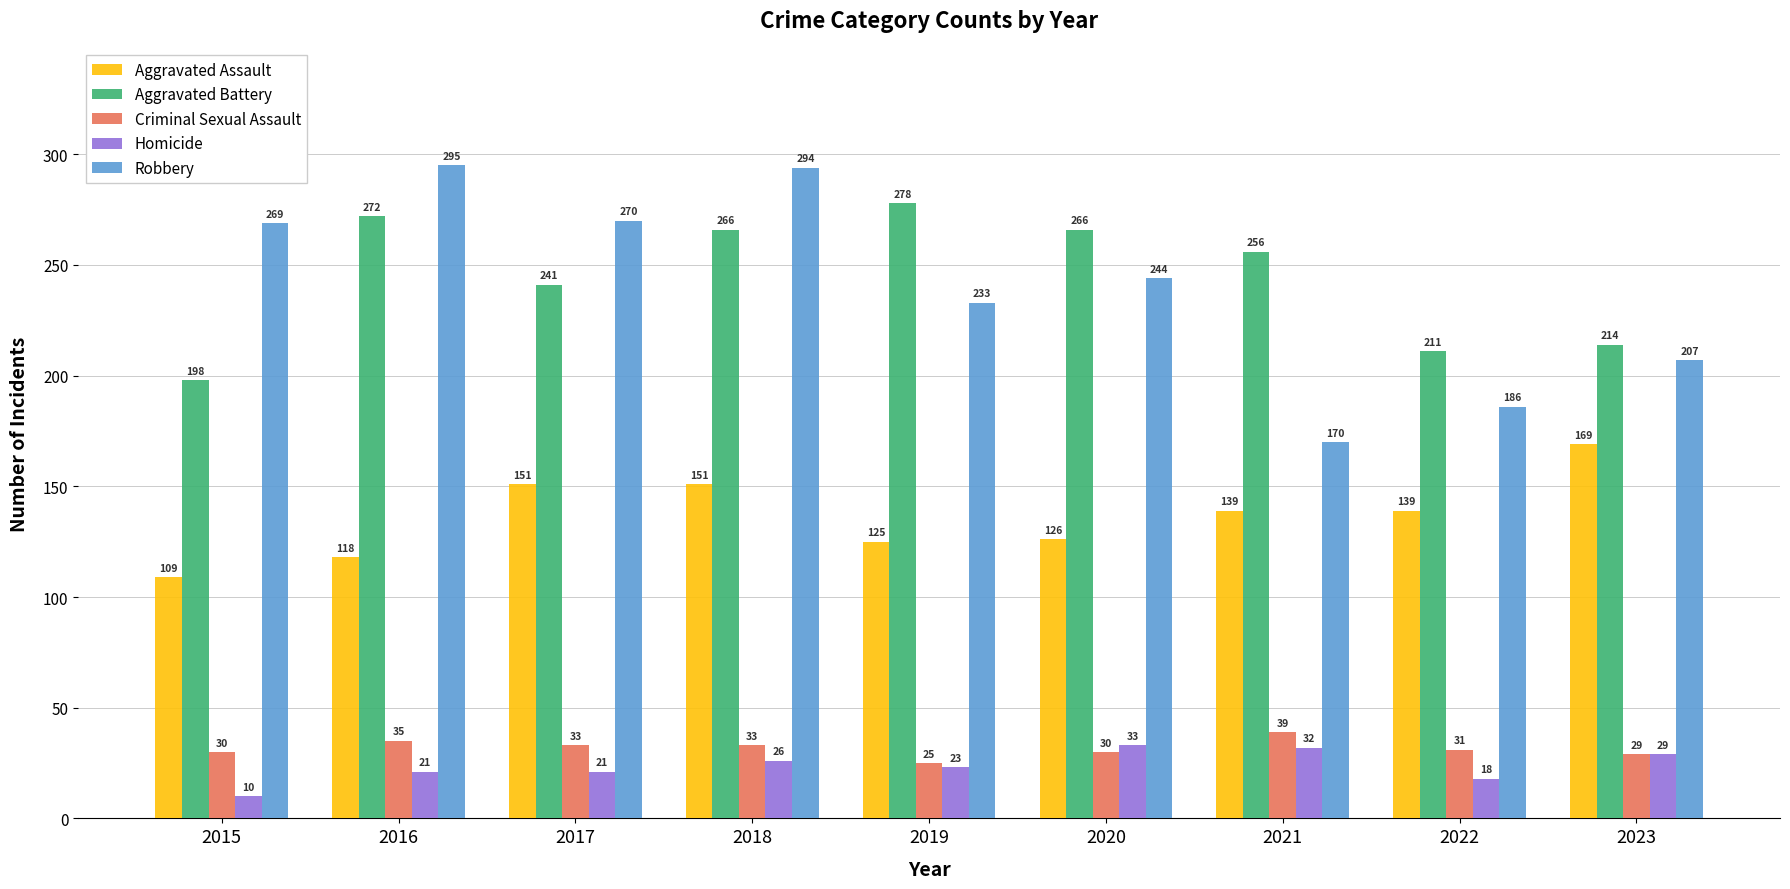

What are all the series names shown in the legend?

Aggravated Assault, Aggravated Battery, Criminal Sexual Assault, Homicide, Robbery